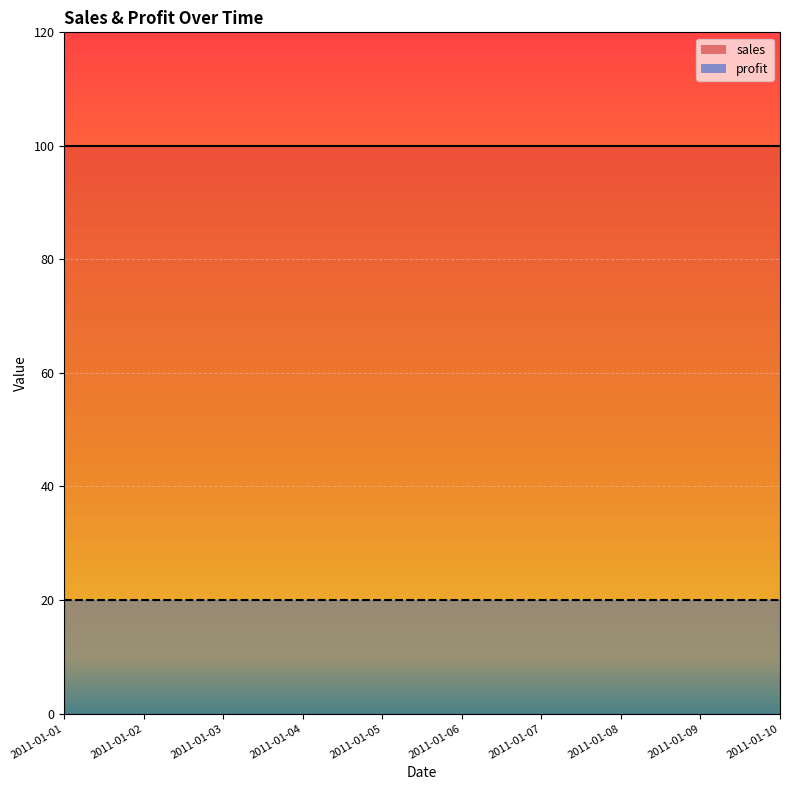

What is the highest value of the profit series?

20